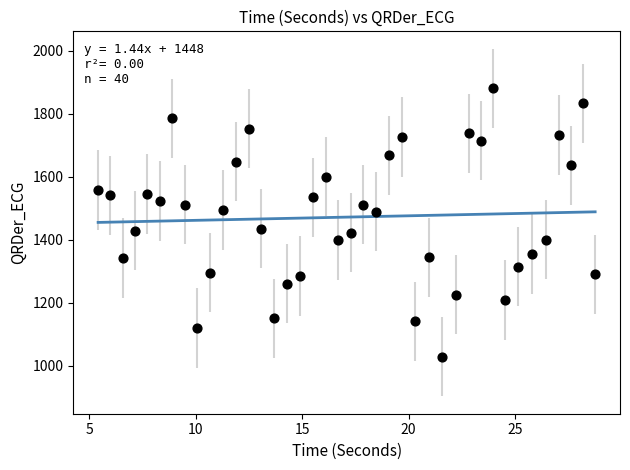

What is the range of Y values (max minus min)?

850.5